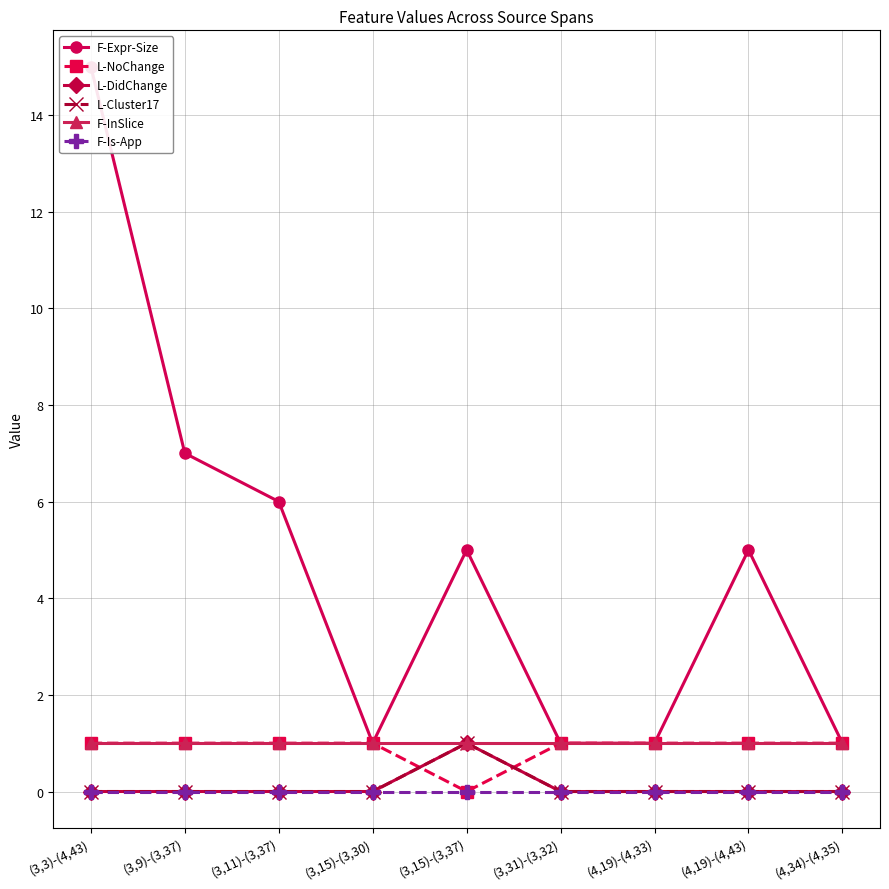

Reading left to right, what are all the values shown in this chart?

F-Expr-Size: 15	7	6	1	5	1	1	5	1
L-NoChange: 1	1	1	1	0	1	1	1	1
L-DidChange: 0	0	0	0	1	0	0	0	0
L-Cluster17: 0	0	0	0	1	0	0	0	0
F-InSlice: 1	1	1	1	1	1	1	1	1
F-Is-App: 0	0	0	0	0	0	0	0	0